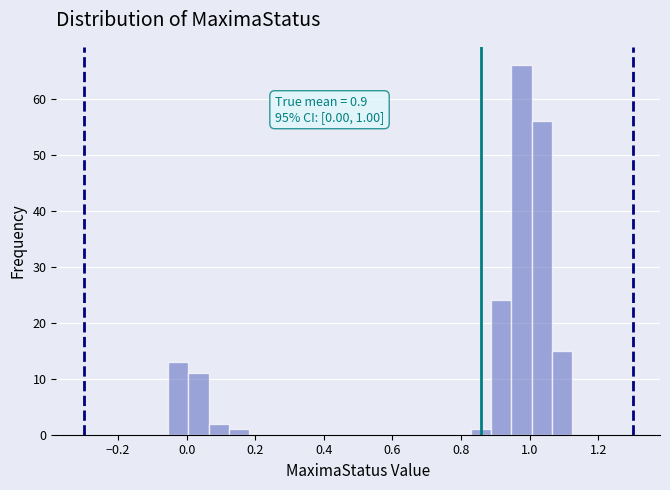

Around what value on the x-axis is the tallest bar? Give the approximate position of its centre, as read against the axis.

0.98